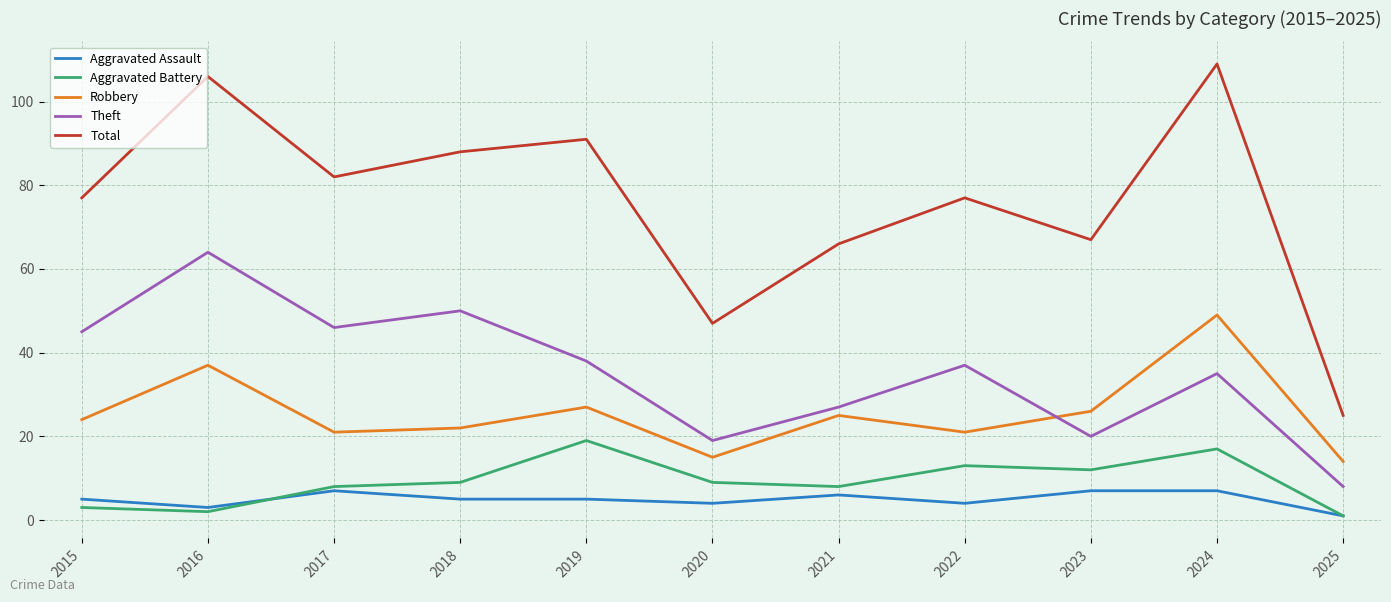

True or false: Theft and Aggravated Battery intersect in this chart.

False